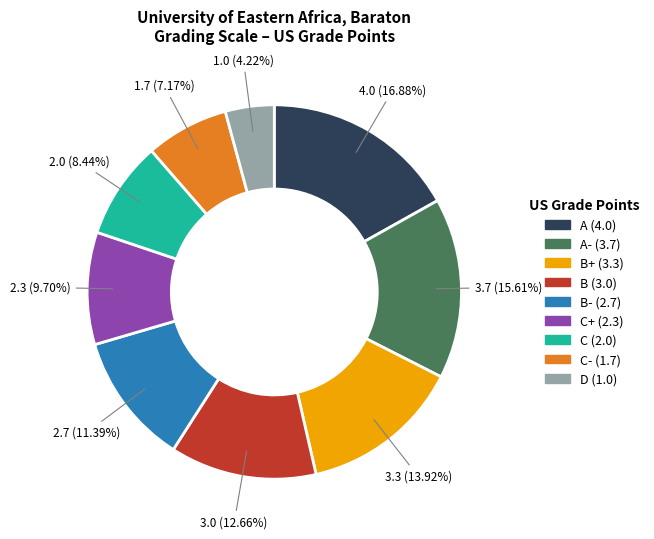

Is there any slice that represents more than half of the pie?

No